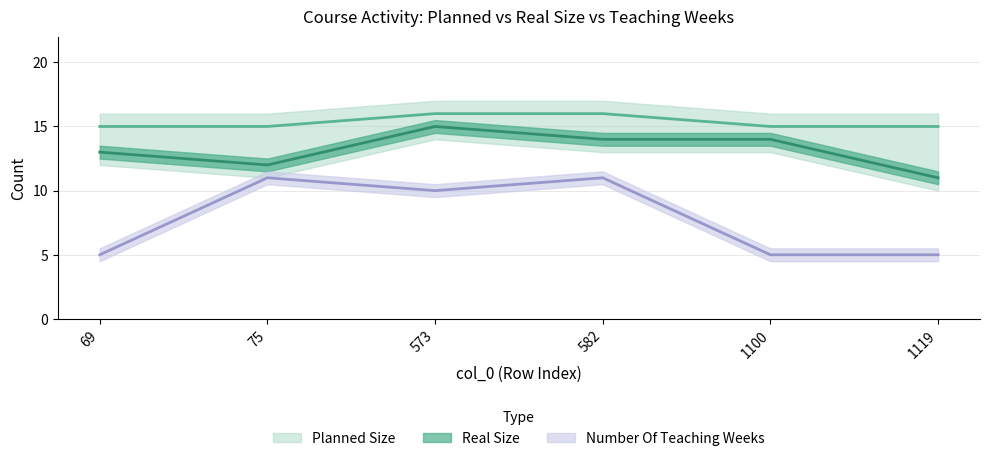

What is the sum of the Real Size values at 69 and 582?

27